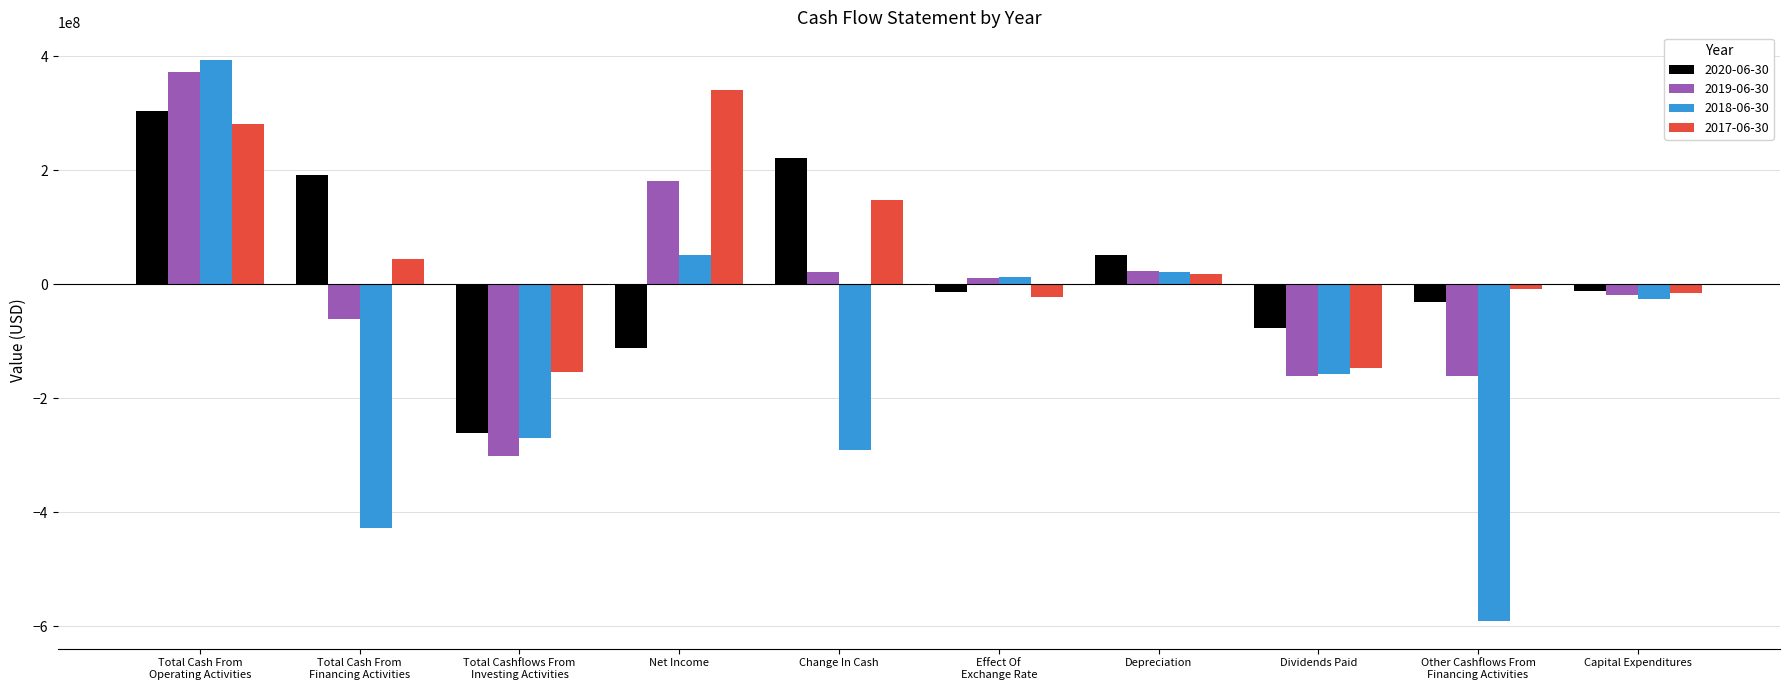

What is the label of the 5th bar from the right?

Effect Of
Exchange Rate